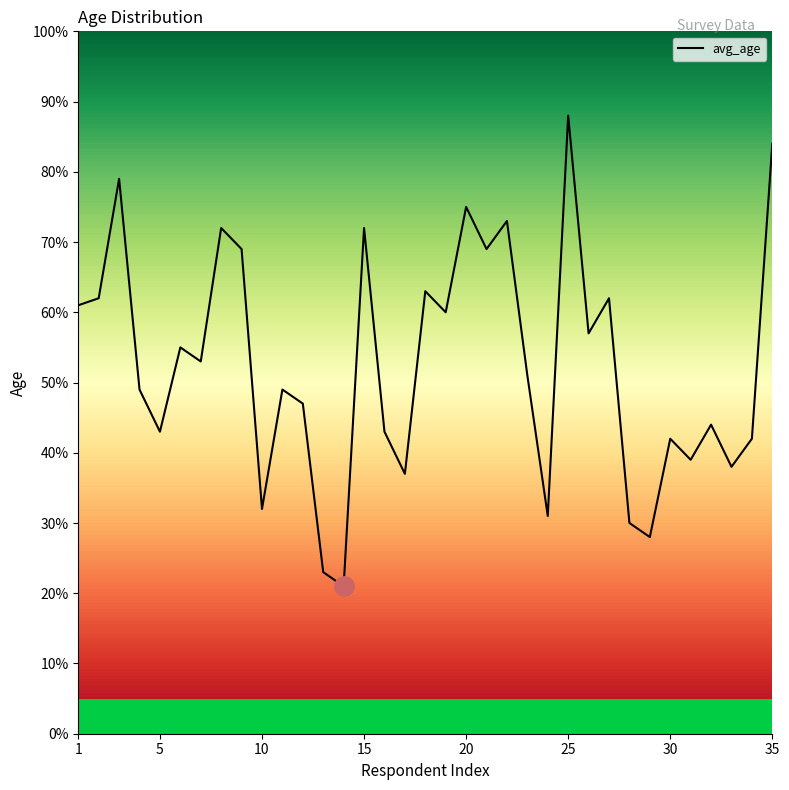

What is the greatest value displayed?

88.0